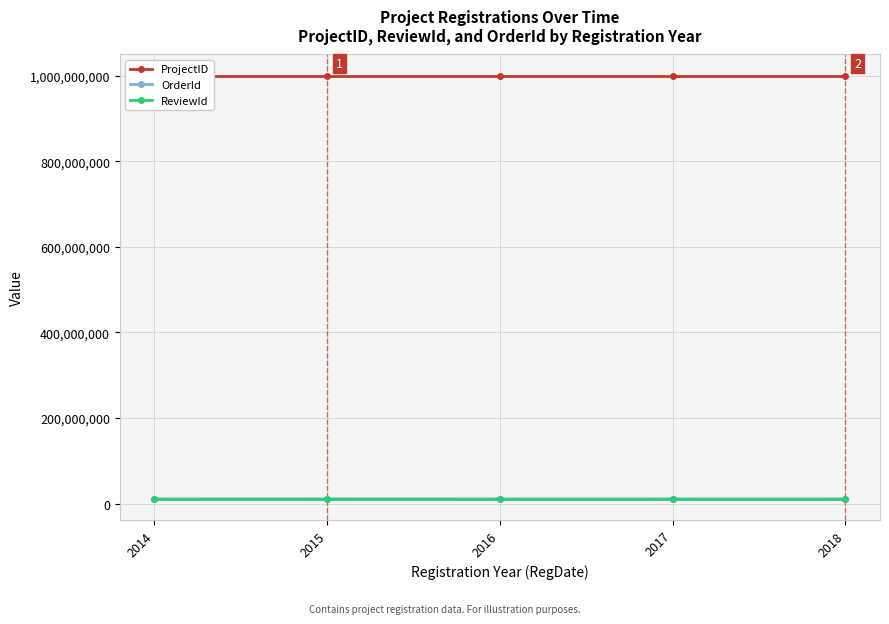

Is the value of ReviewId at 2014 greater than the value of ProjectID at 2014?

No